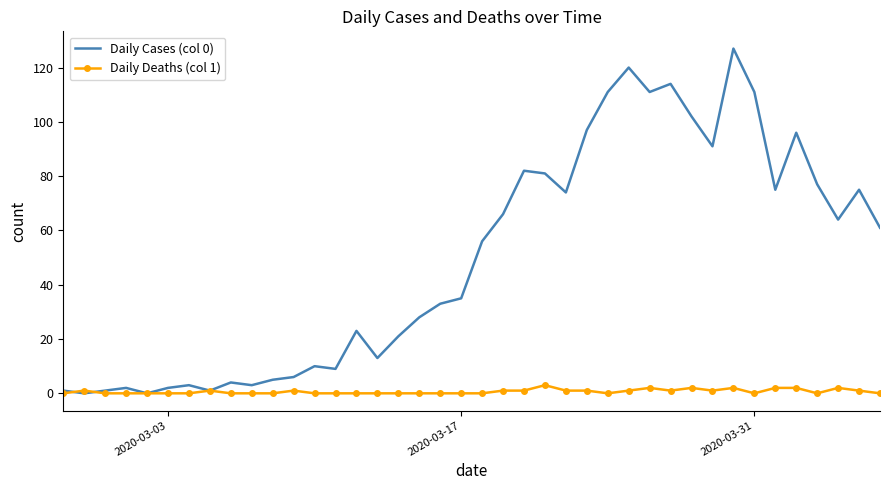

Rank the series by their maximum value, from lowest to highest.

Daily Deaths (col 1), Daily Cases (col 0)